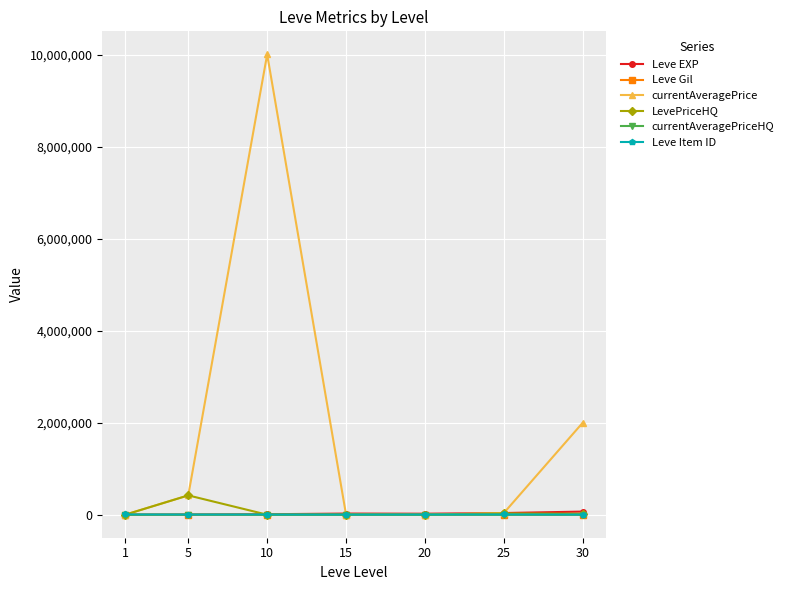

Which series has the largest total across all categories?

currentAveragePrice